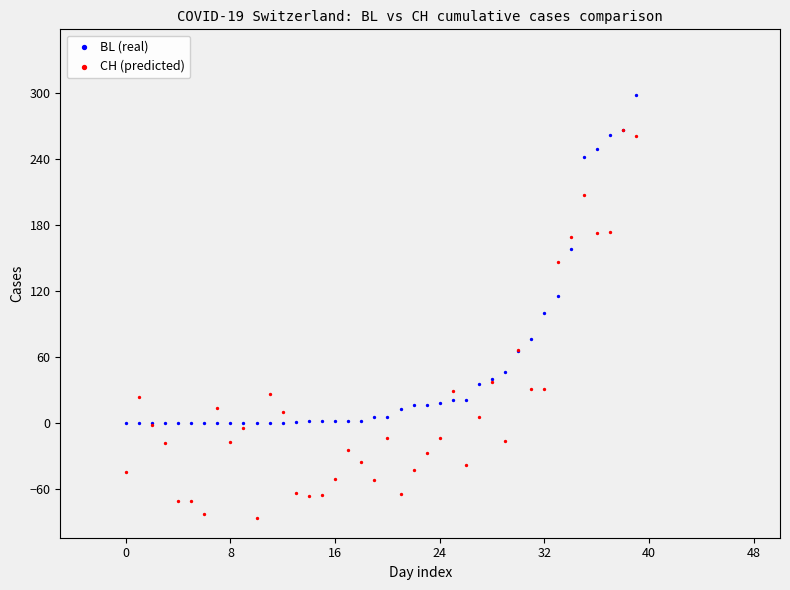

Across all series, what Y value is closest to 105?

100.0